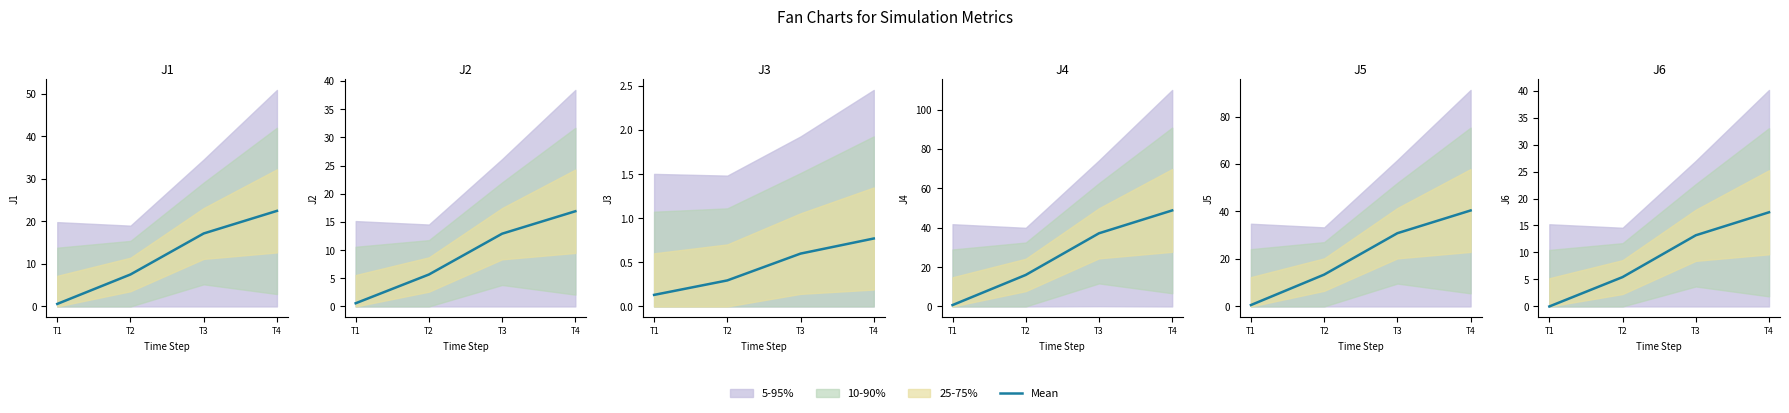

The chart shows a value of 17.4 at T4. True or false?

True